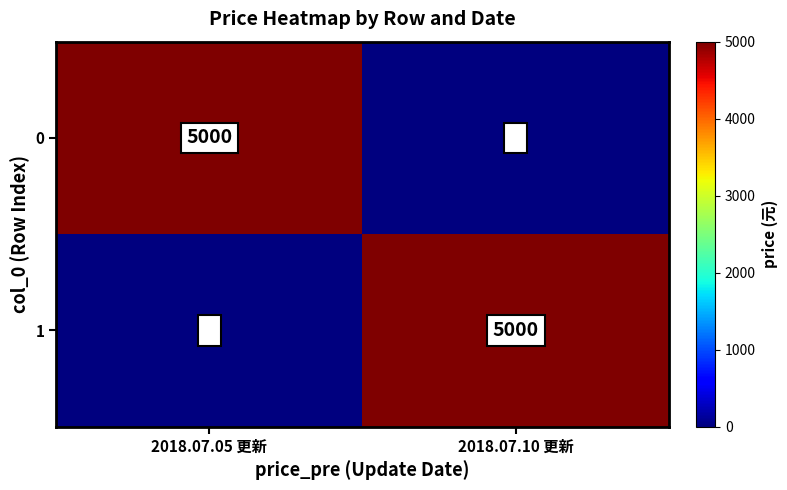

The value of 1 at 2018.07.05 更新 is 0. True or false?

True